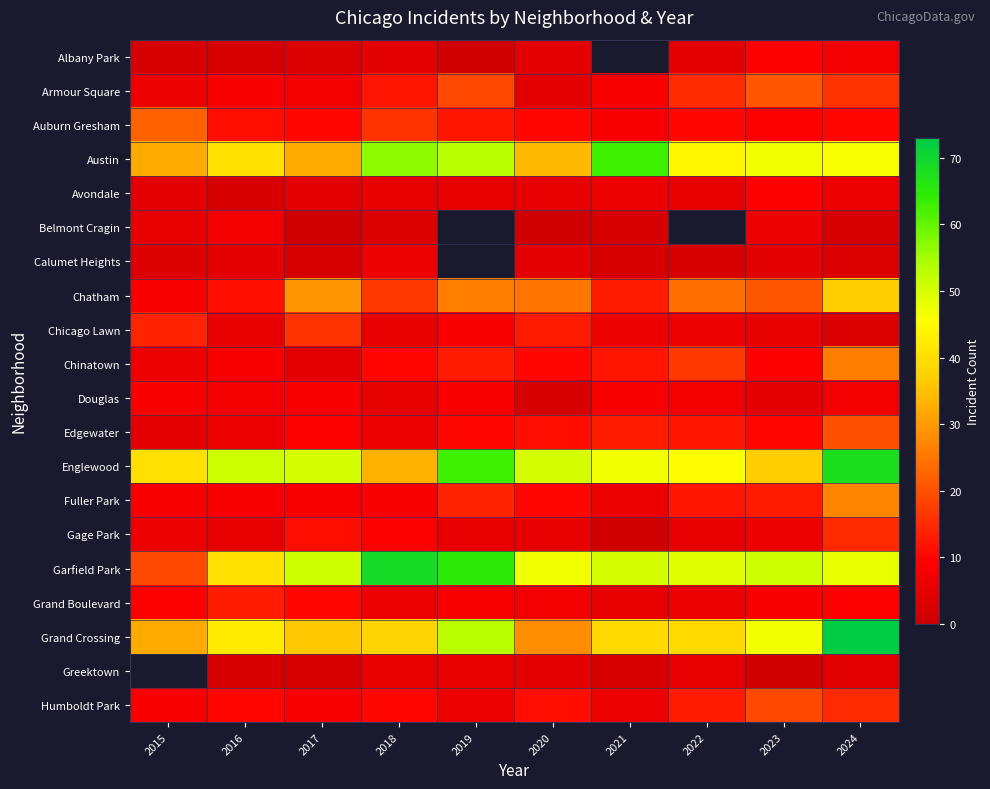

List the series in order of their peak value, lowest first.

Calumet Heights, Belmont Cragin, Douglas, Albany Park, Avondale, Grand Boulevard, Gage Park, Chicago Lawn, Humboldt Park, Edgewater, Armour Square, Auburn Gresham, Chinatown, Fuller Park, Chatham, Austin, Englewood, Garfield Park, Grand Crossing, Greektown